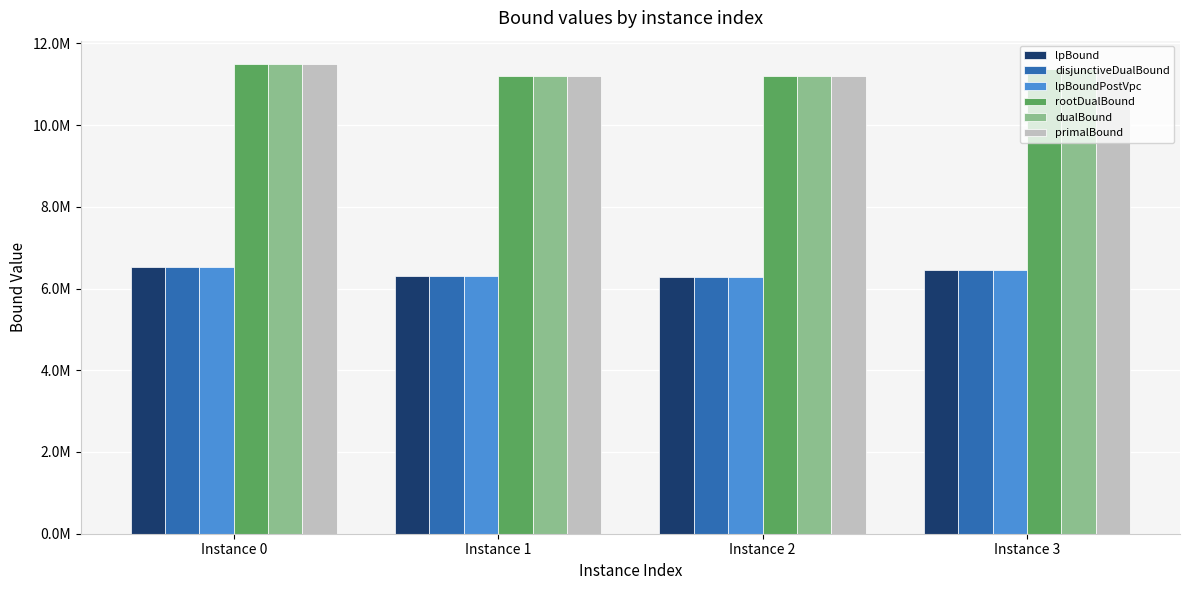

Are the bars horizontal?

No